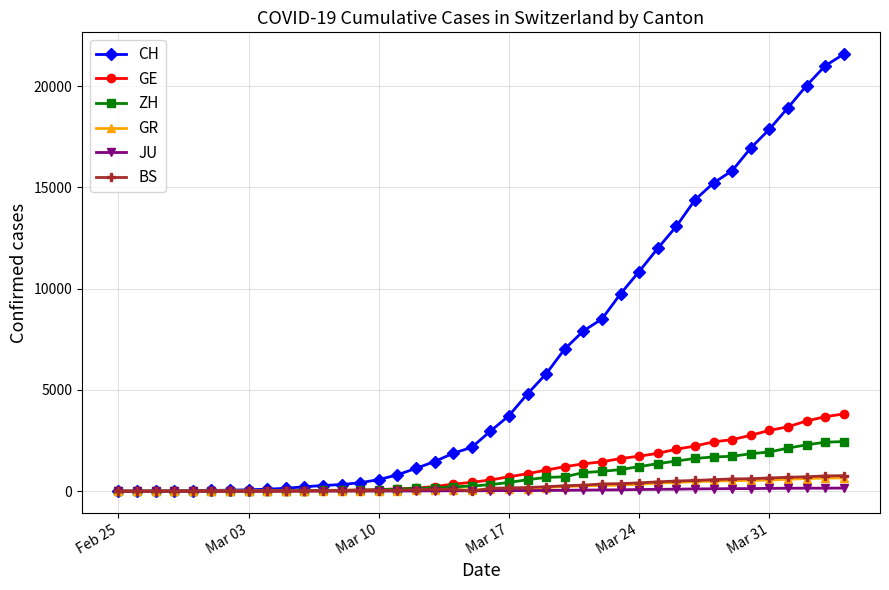

At how many categories does at least one series exceed 8261?

14